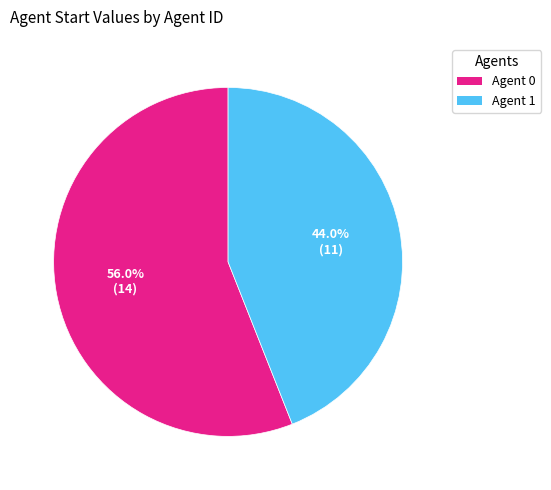

Is there a majority slice in this chart?

Yes